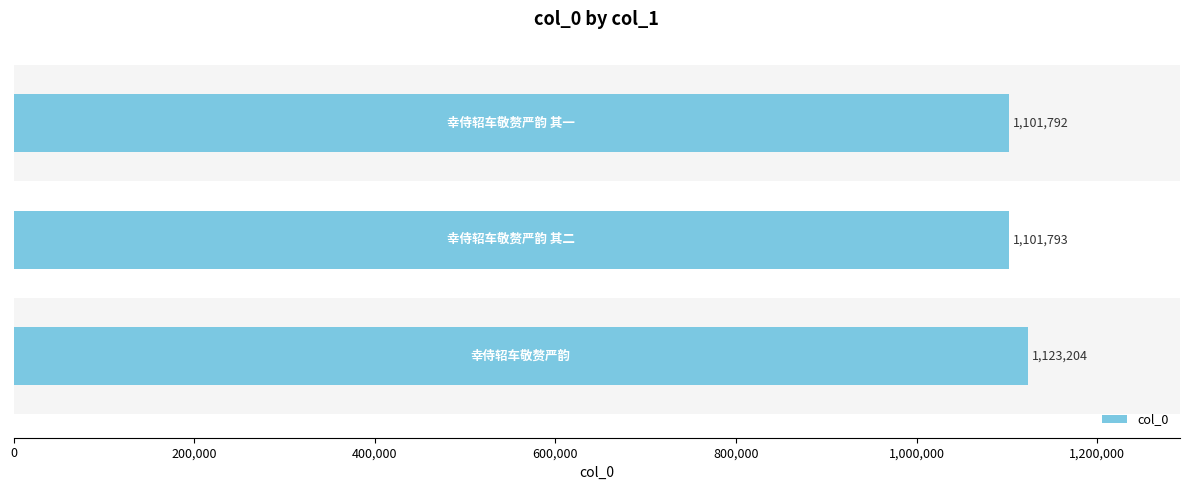

What is the sum of all values?

3326789